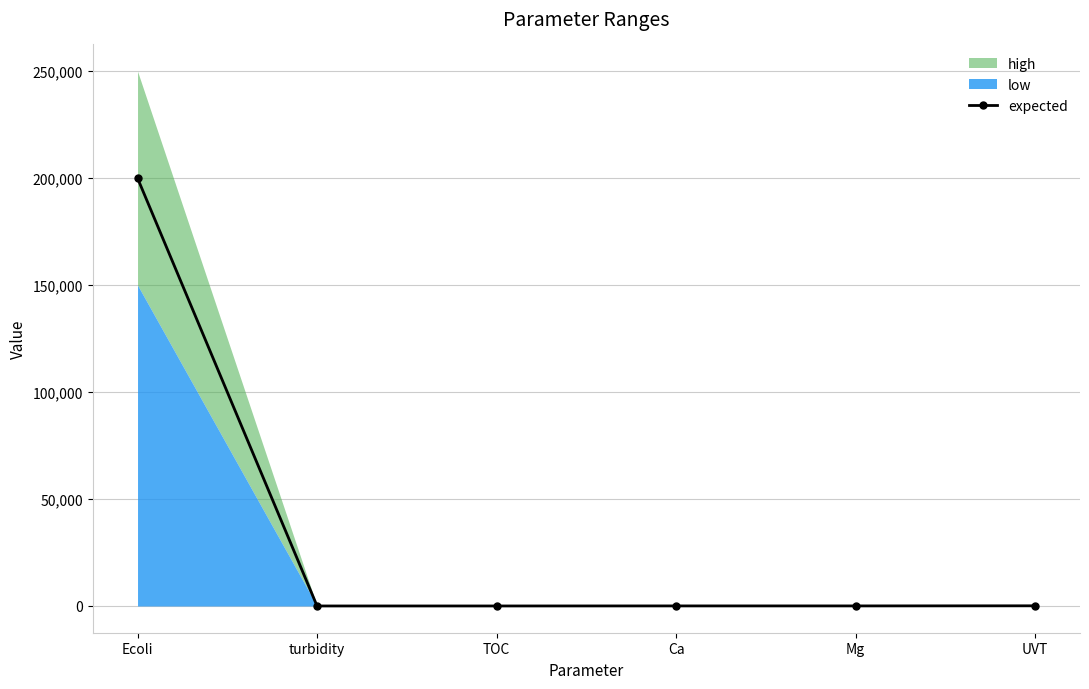

What value does the data have at Mg?

30